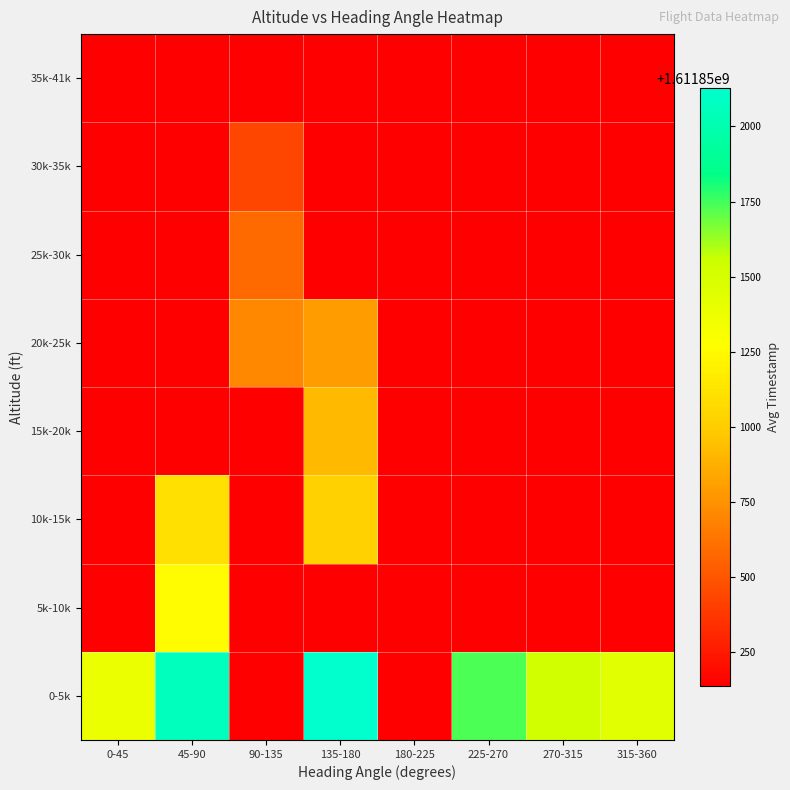

Reading left to right, what are all the values shown in this chart?

0-5k: 0-45=1611851380.0	45-90=1611852063.8	90-135=1611850138.5	135-180=1611852126.3	180-225=1611850138.5	225-270=1611851731.0	270-315=1611851524.5	315-360=1611851439.0
5k-10k: 0-45=1611850138.5	45-90=1611851255.3	90-135=1611850138.5	135-180=1611850138.5	180-225=1611850138.5	225-270=1611850138.5	270-315=1611850138.5	315-360=1611850138.5
10k-15k: 0-45=1611850138.5	45-90=1611851106.5	90-135=1611850138.5	135-180=1611851017.0	180-225=1611850138.5	225-270=1611850138.5	270-315=1611850138.5	315-360=1611850138.5
15k-20k: 0-45=1611850138.5	45-90=1611850138.5	90-135=1611850138.5	135-180=1611850922.5	180-225=1611850138.5	225-270=1611850138.5	270-315=1611850138.5	315-360=1611850138.5
20k-25k: 0-45=1611850138.5	45-90=1611850138.5	90-135=1611850707.0	135-180=1611850795.5	180-225=1611850138.5	225-270=1611850138.5	270-315=1611850138.5	315-360=1611850138.5
25k-30k: 0-45=1611850138.5	45-90=1611850138.5	90-135=1611850584.7	135-180=1611850138.5	180-225=1611850138.5	225-270=1611850138.5	270-315=1611850138.5	315-360=1611850138.5
30k-35k: 0-45=1611850138.5	45-90=1611850138.5	90-135=1611850439.0	135-180=1611850138.5	180-225=1611850138.5	225-270=1611850138.5	270-315=1611850138.5	315-360=1611850138.5
35k-41k: 0-45=1611850138.5	45-90=1611850138.5	90-135=1611850138.5	135-180=1611850138.5	180-225=1611850138.5	225-270=1611850138.5	270-315=1611850138.5	315-360=1611850138.5